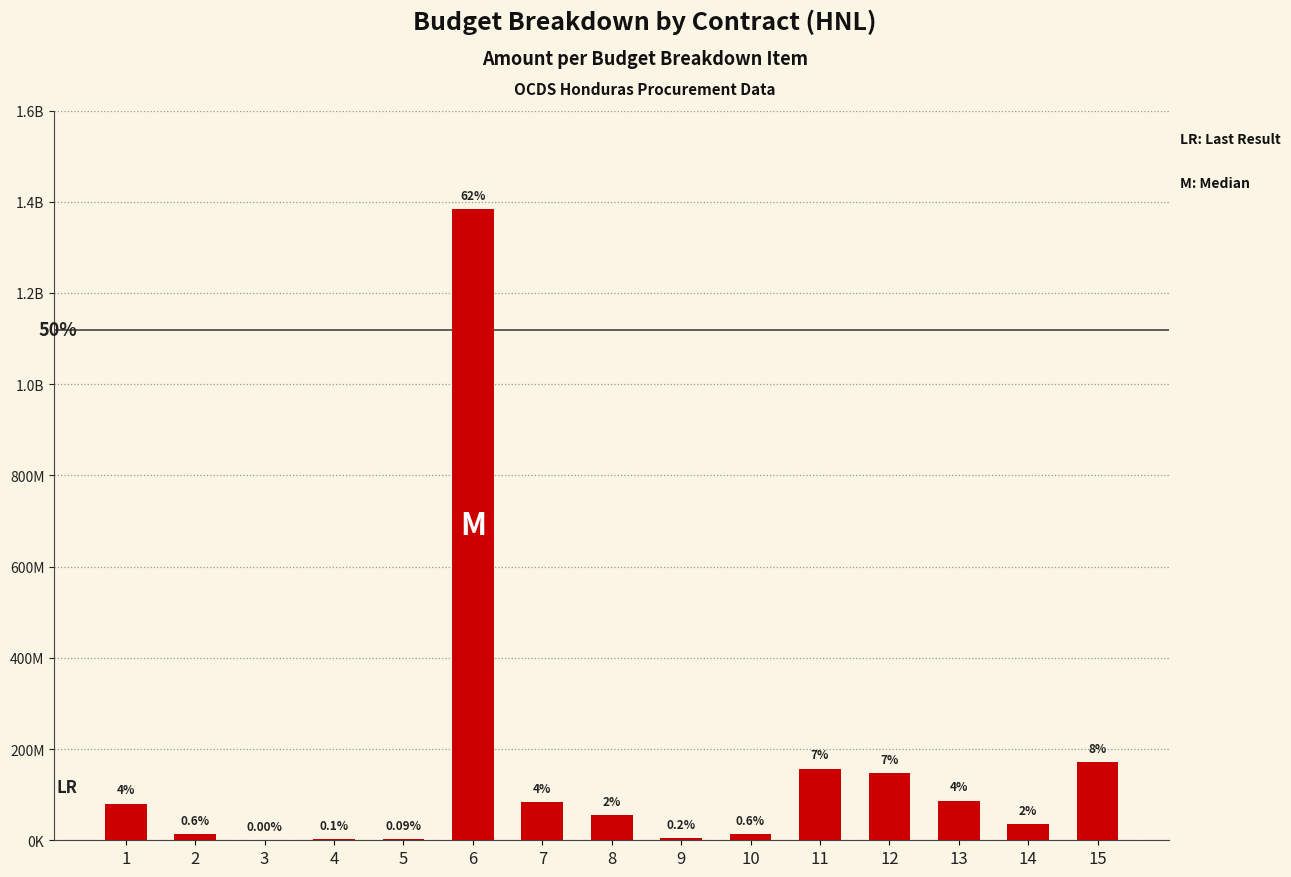

Which label corresponds to the smallest value in the chart?

3